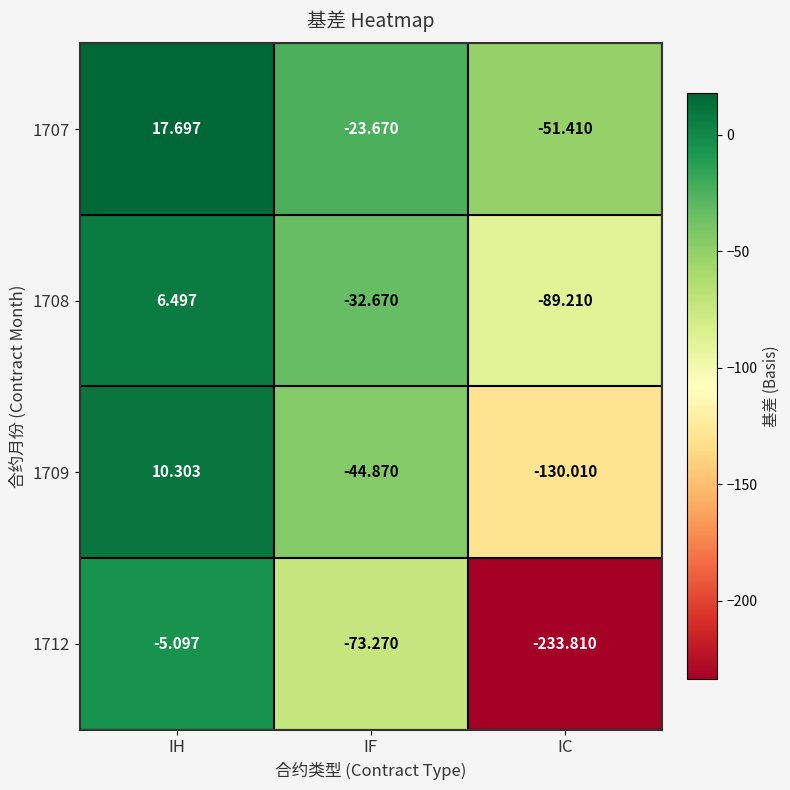

Between IH and IC, which series saw the biggest shift?

1712